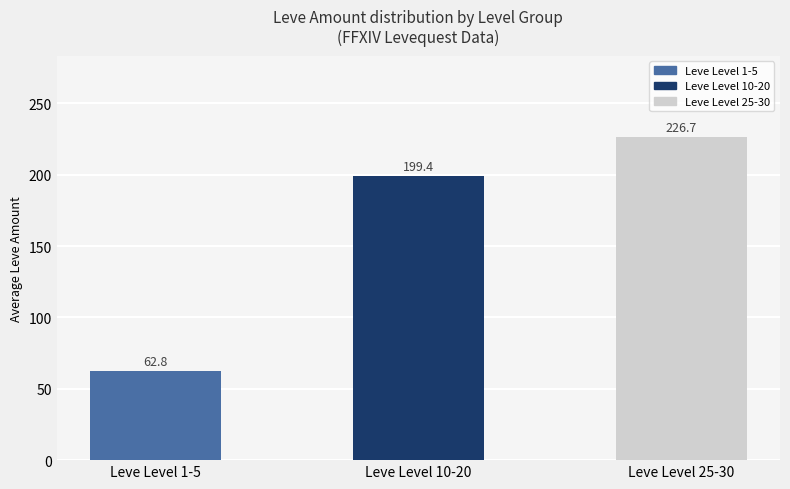

At which label is the value closest to 144?

Leve Level 10-20